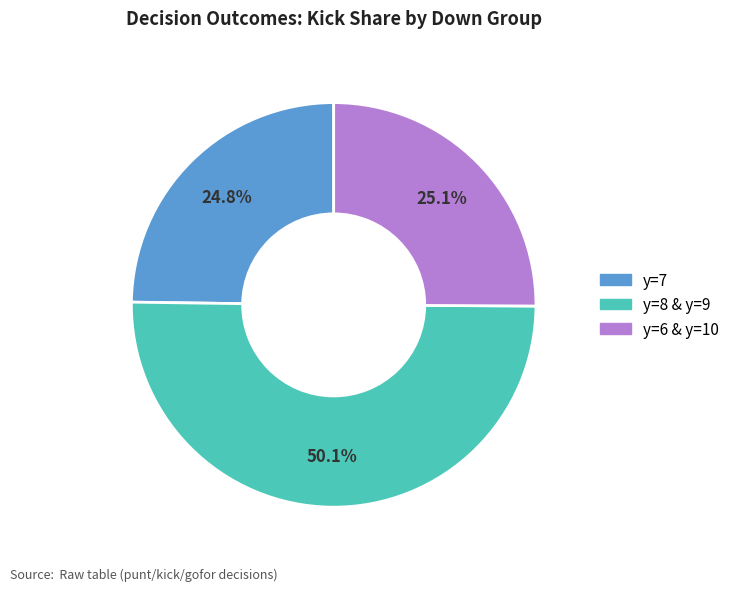

To the nearest percent, what is the average slice percentage?

33%